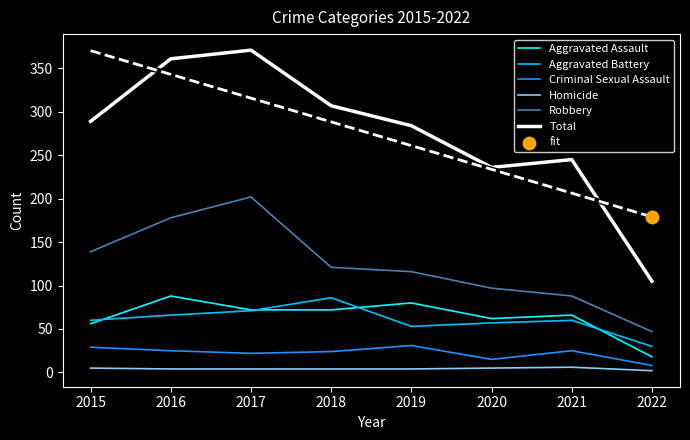

At which category is the sum across all series the highest?

2017